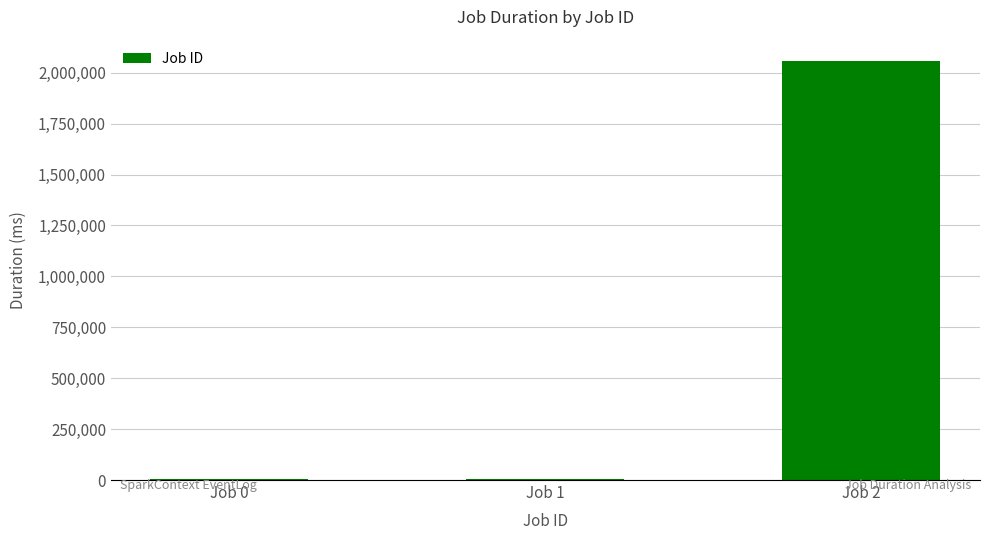

The value at Job 2 is 2059365. True or false?

True